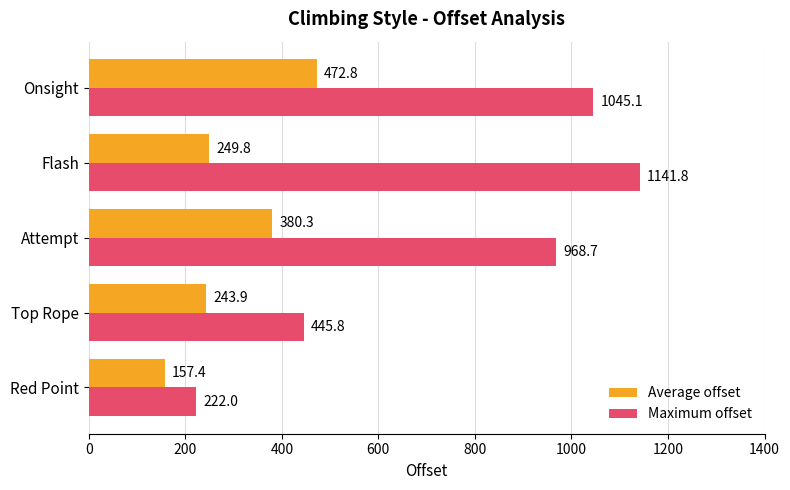

What value does the Maximum offset series have at Top Rope?

445.8